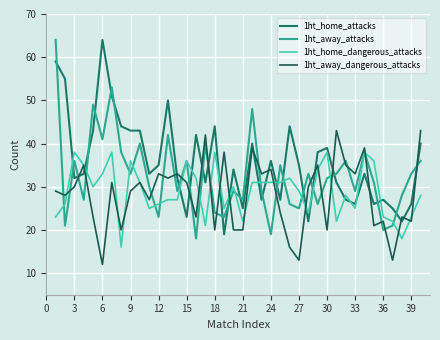

True or false: 1ht_home_attacks and 1ht_away_attacks intersect in this chart.

True